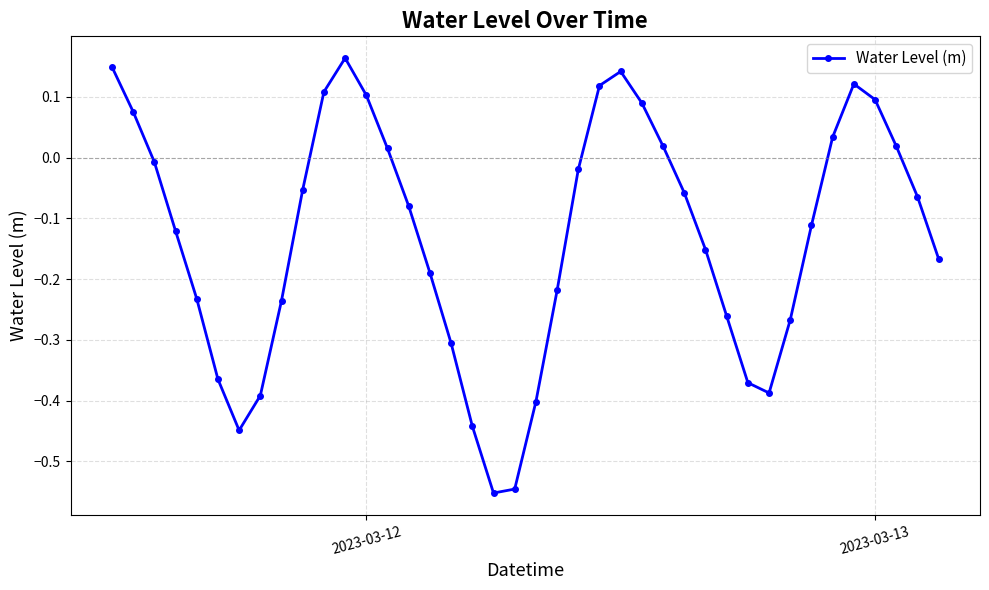

What is the difference between the maximum and minimum values?

0.7